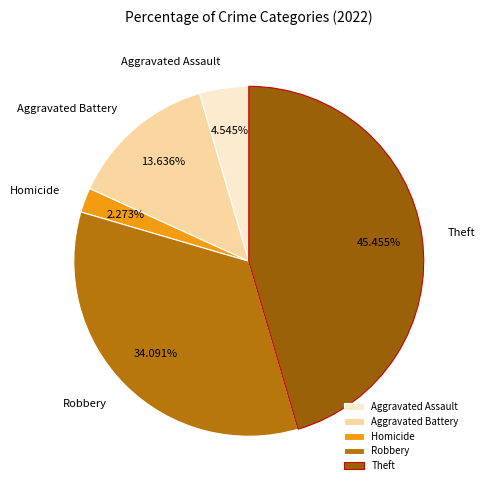

Which category has the biggest portion of the pie?

Theft